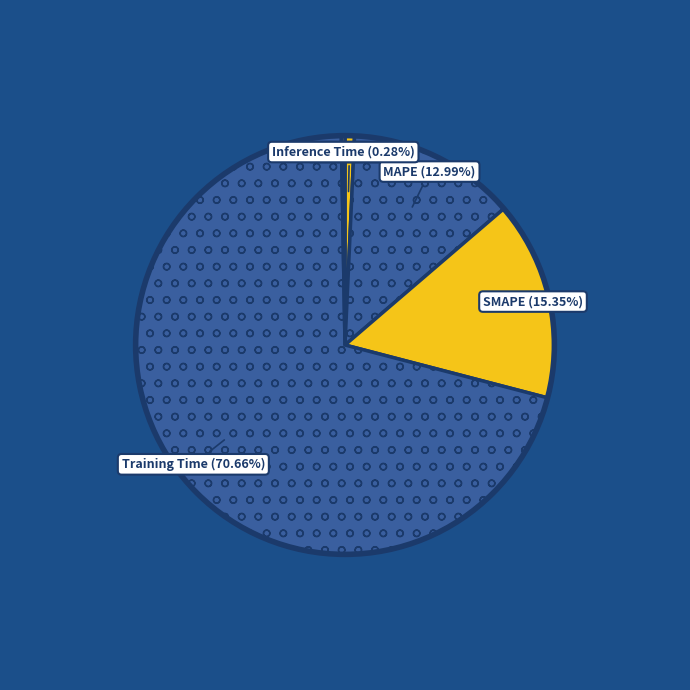

Is there any slice that represents more than half of the pie?

Yes